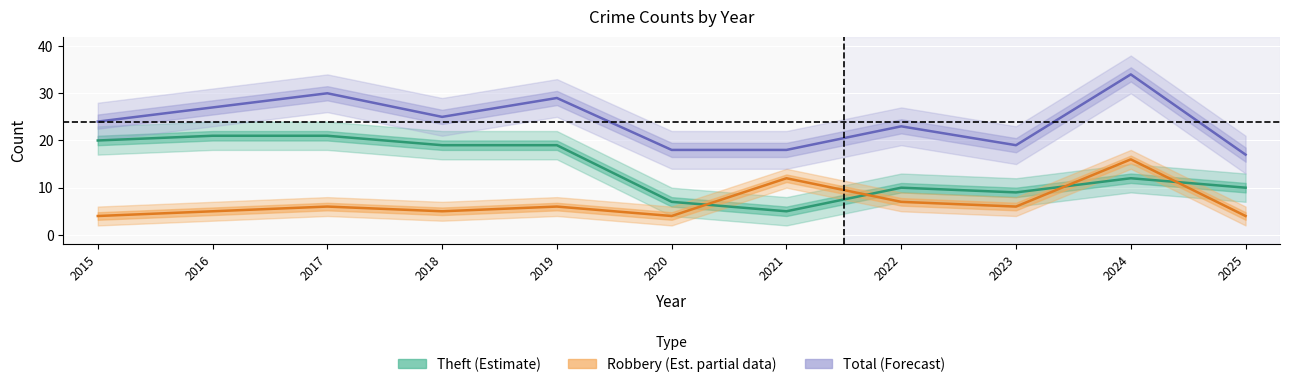

At which category is the sum across all series the highest?

2024